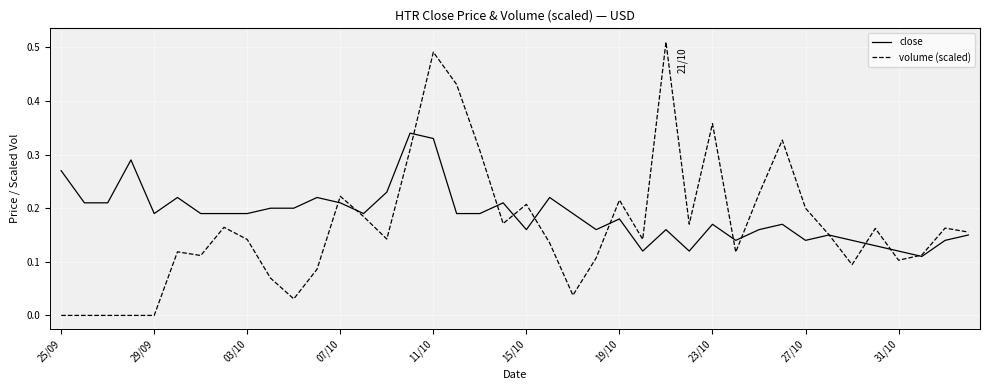

Rank the series by their maximum value, from lowest to highest.

close, volume (scaled)